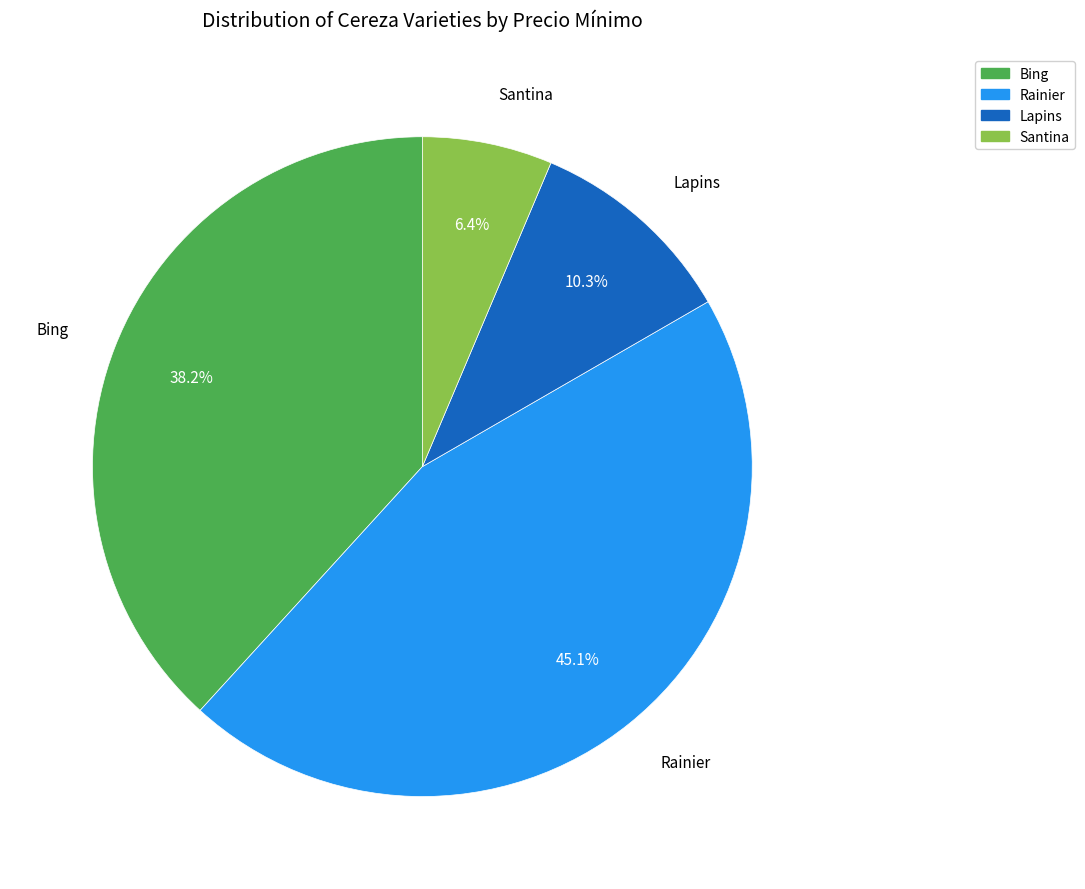

Between Santina and Lapins, which is larger?

Lapins